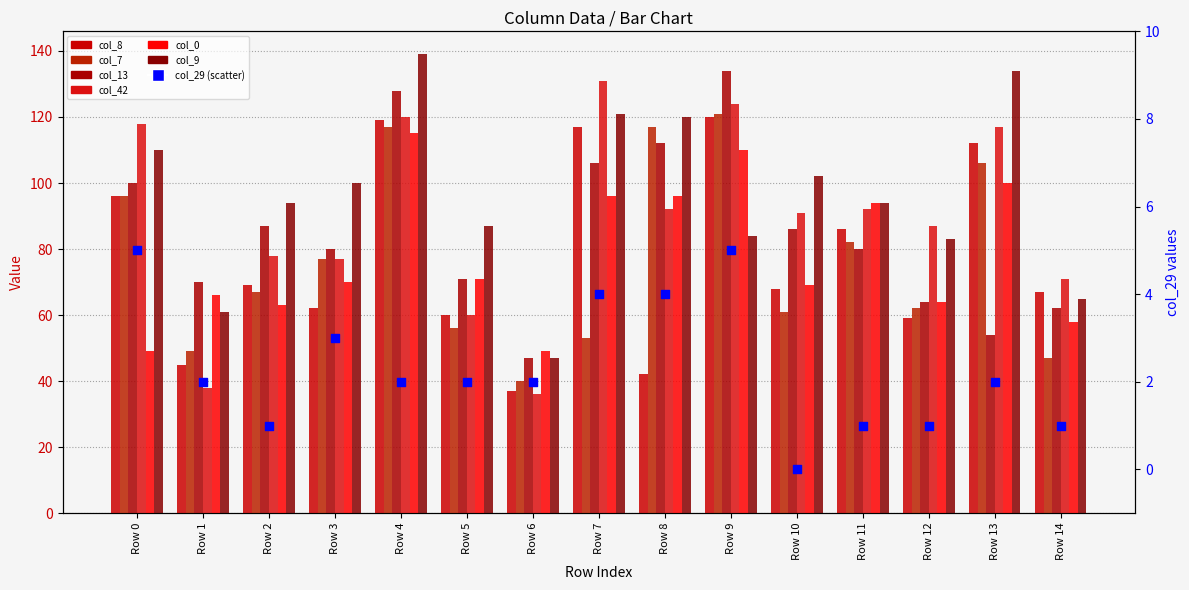

At how many categories does at least one series exceed 124?

4